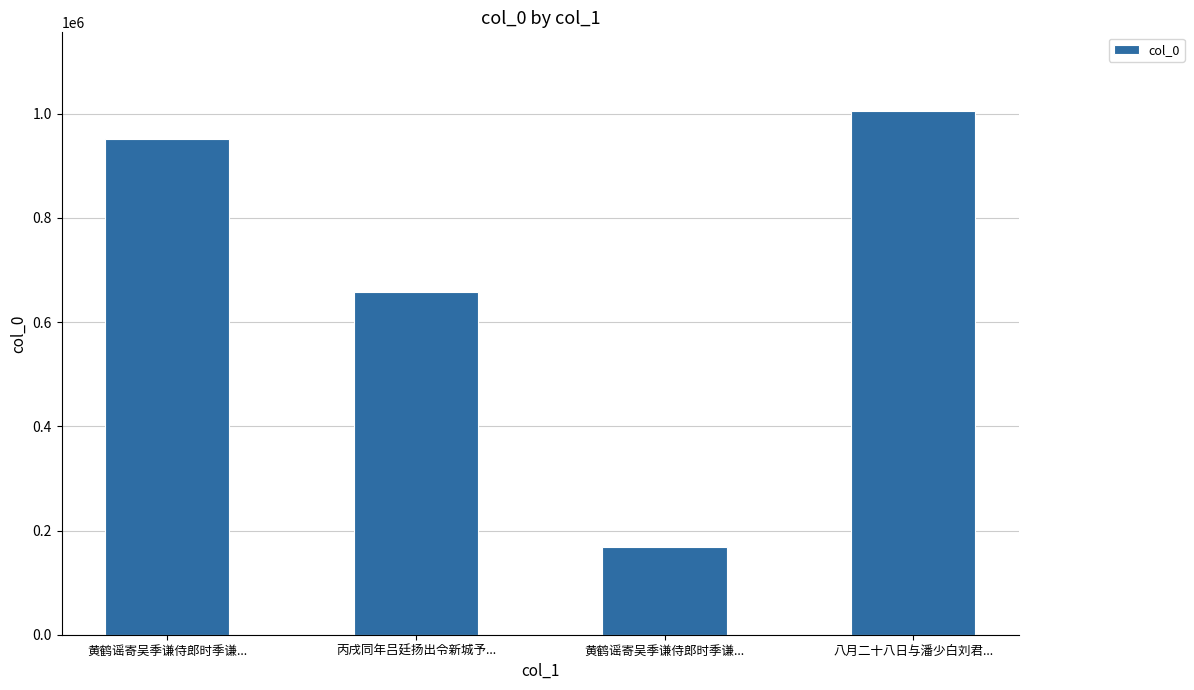

How many bars are there in total?

4